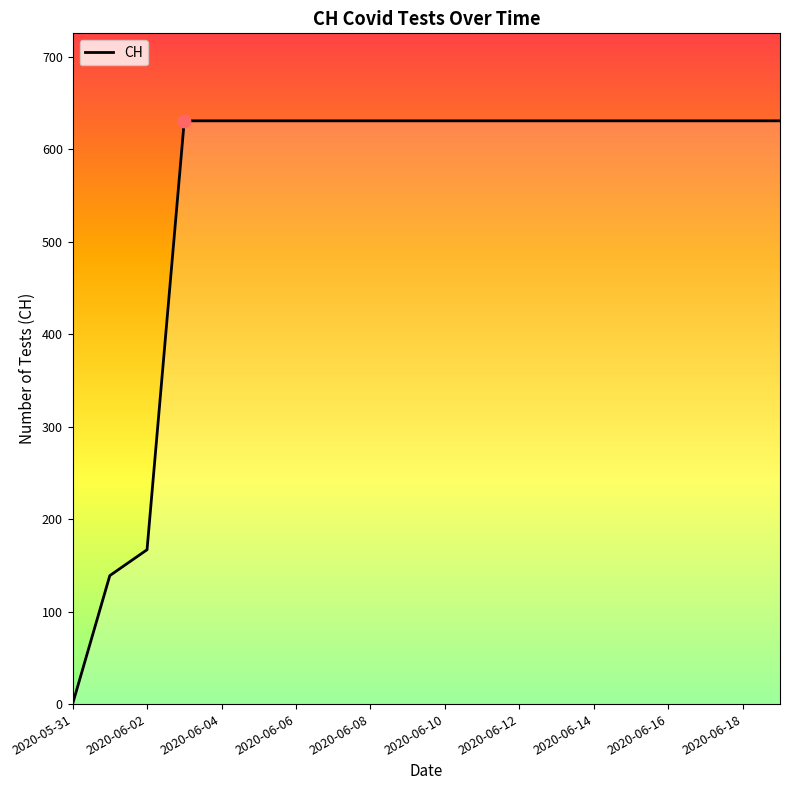

What is the maximum value shown in the chart?

631